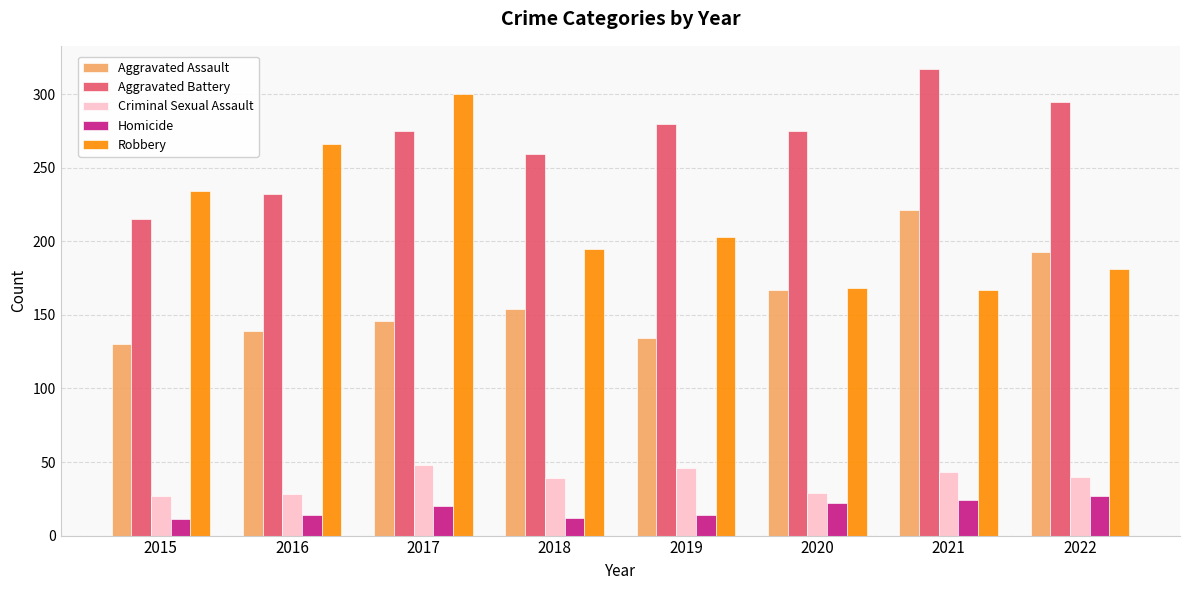

What is the highest value of the Criminal Sexual Assault series?

48